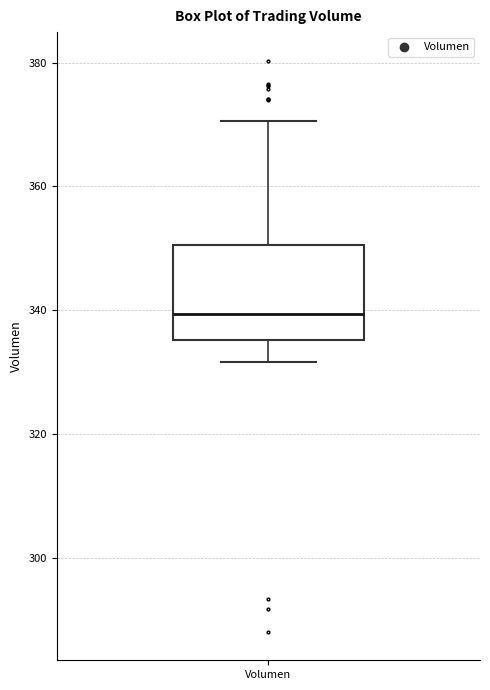

Read this box plot against the y-axis: the position of the median line, the range covered by the box, and the ends of both whiskers. The values are not printed on the chart, so give them approximately, as read against the axis.

median 340, box 336 to 350, whiskers 332 to 370